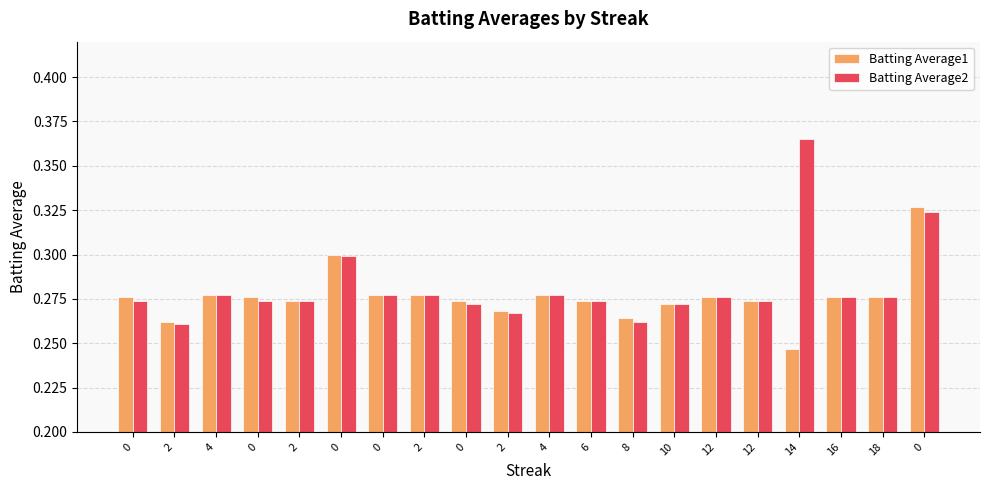

Which series has the widest spread of values?

Batting Average2